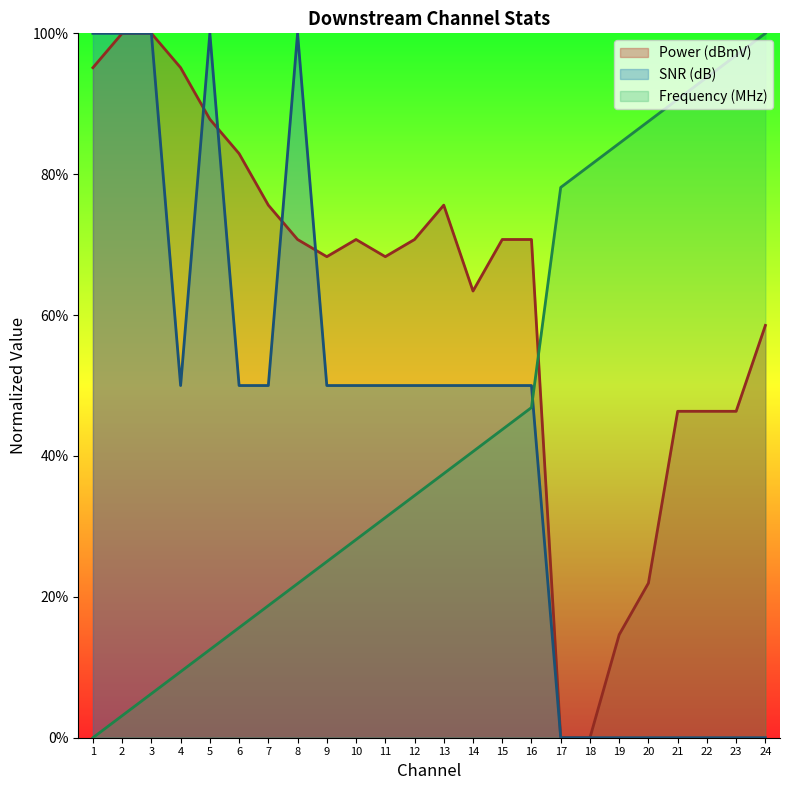

What is the total value across all series at 10?

148.9